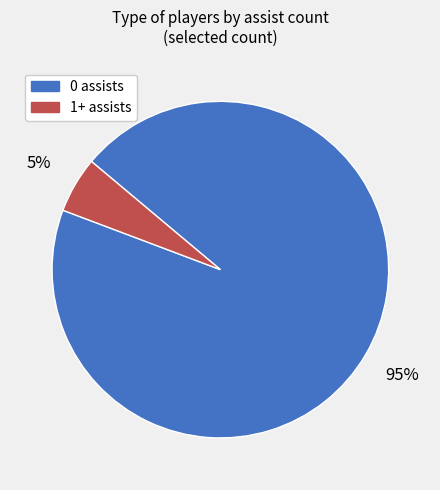

How many segments does this pie chart have?

2